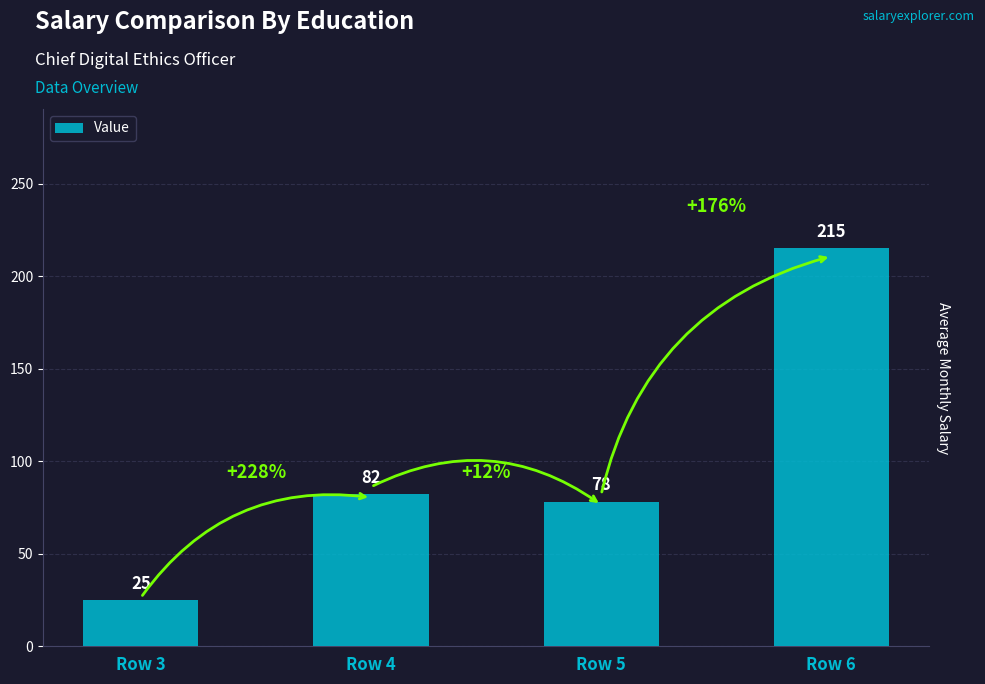

Reading right to left, extract all data points from this chart.

Row 6=215	Row 5=78	Row 4=82	Row 3=25